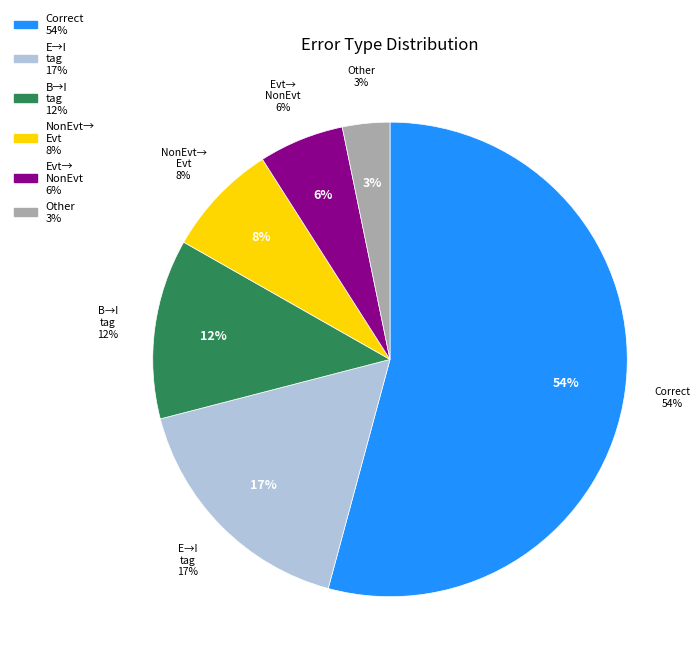

What percentage is the Wrong_Entity_NonEvent_as_Event slice, to the nearest percent?

8%